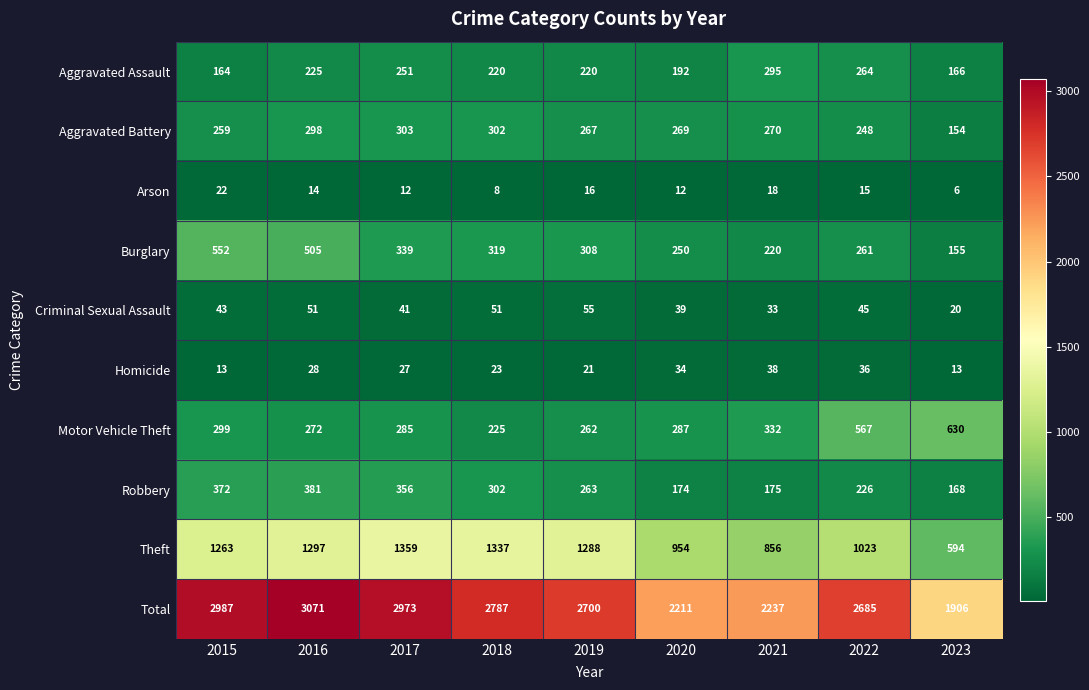

Between 2015 and 2020, which series saw the biggest shift?

Total